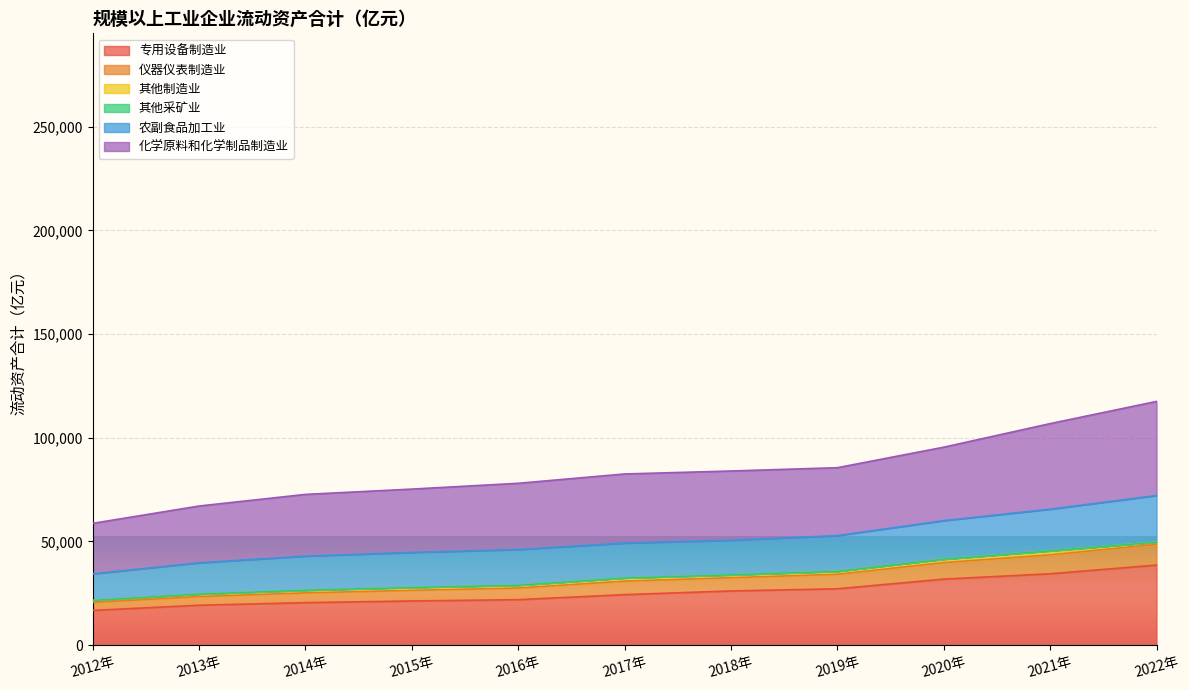

What is the lowest value of the 专用设备制造业 series?

16755.7